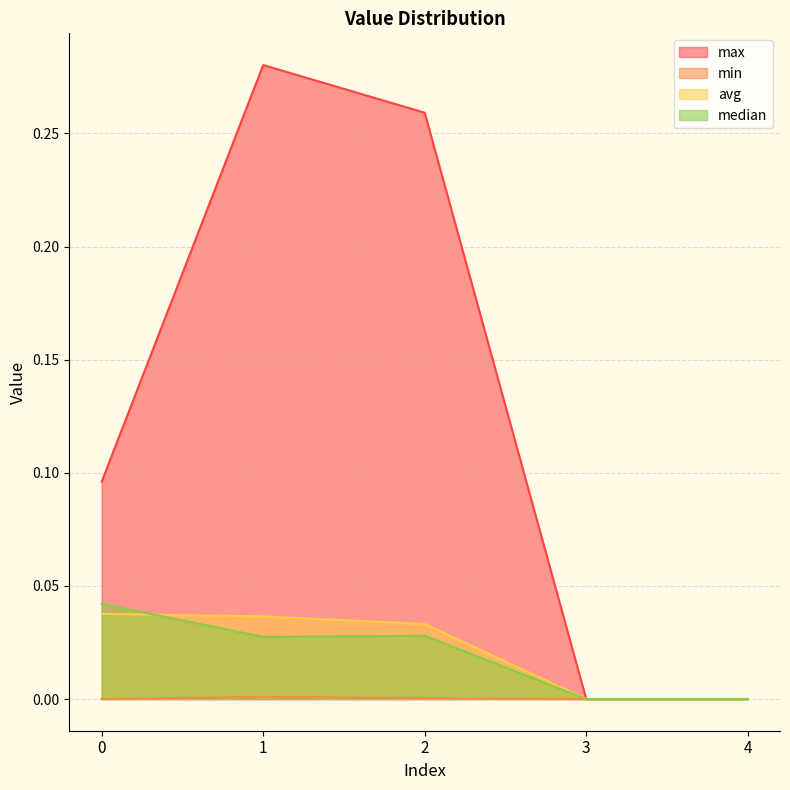

The value of median at 2 is 0.0. True or false?

False